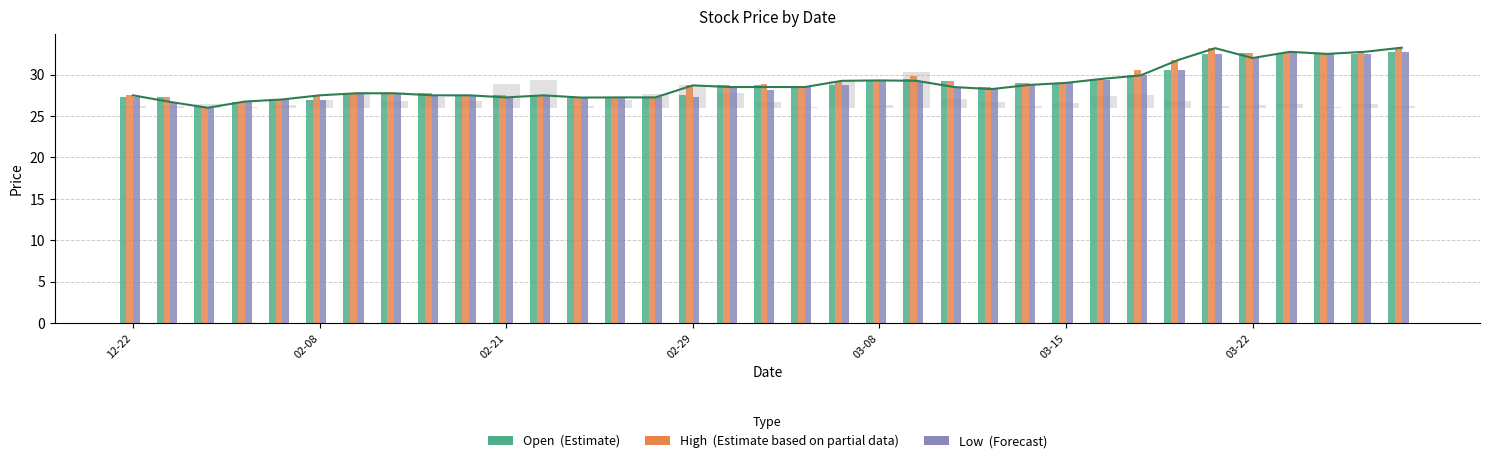

What is the greatest value displayed?

33.2